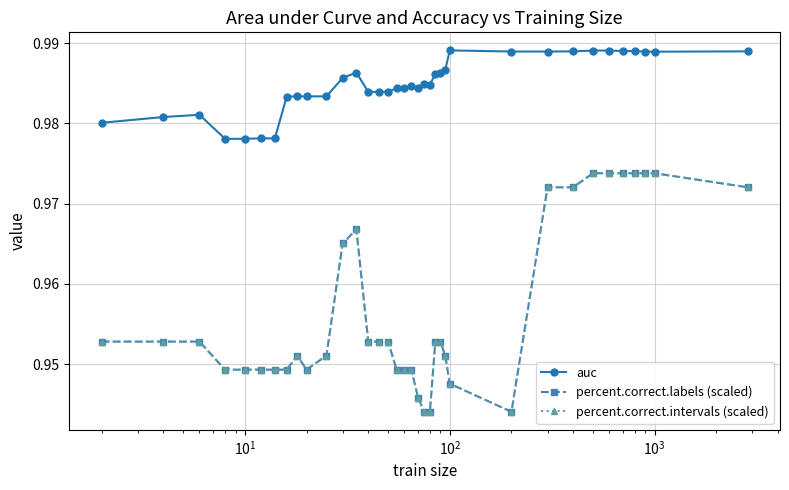

In percent.correct.intervals (scaled), how many points are higher than both neighbors (excluding endpoints)?

2